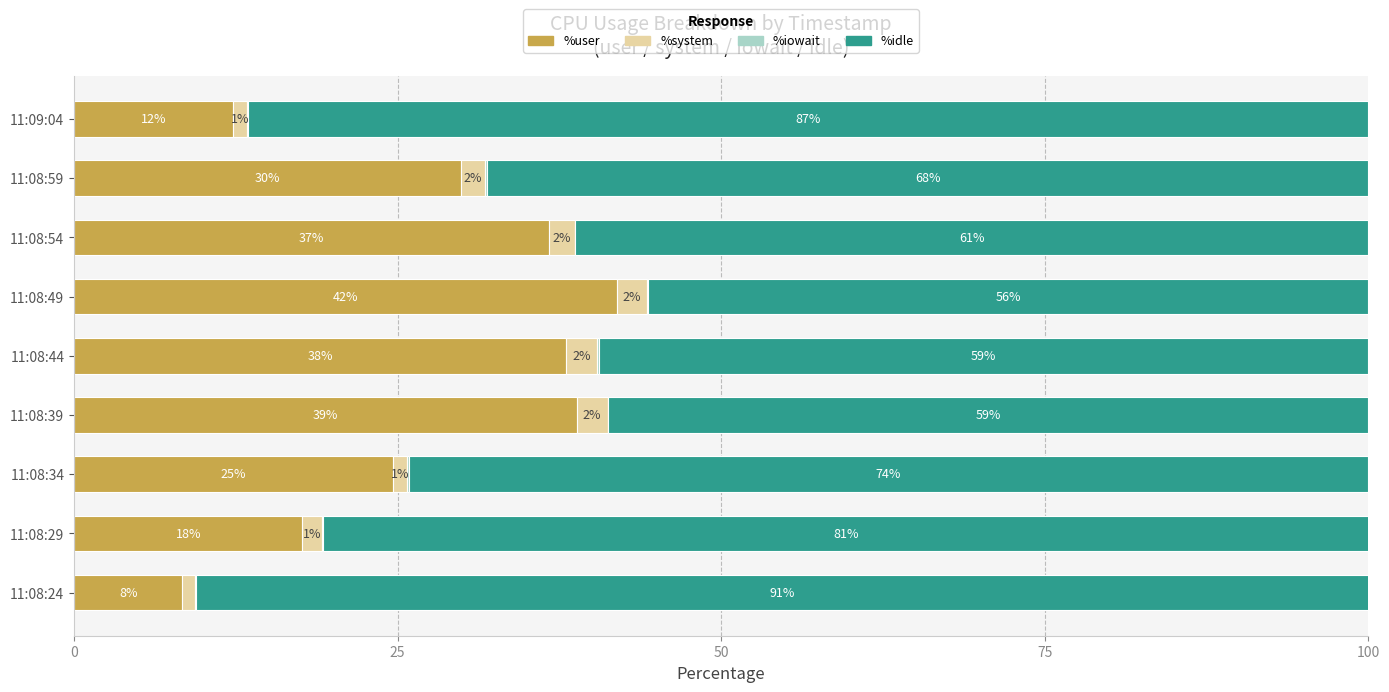

The %user series shows 8.4 at 11:08:24. True or false?

True